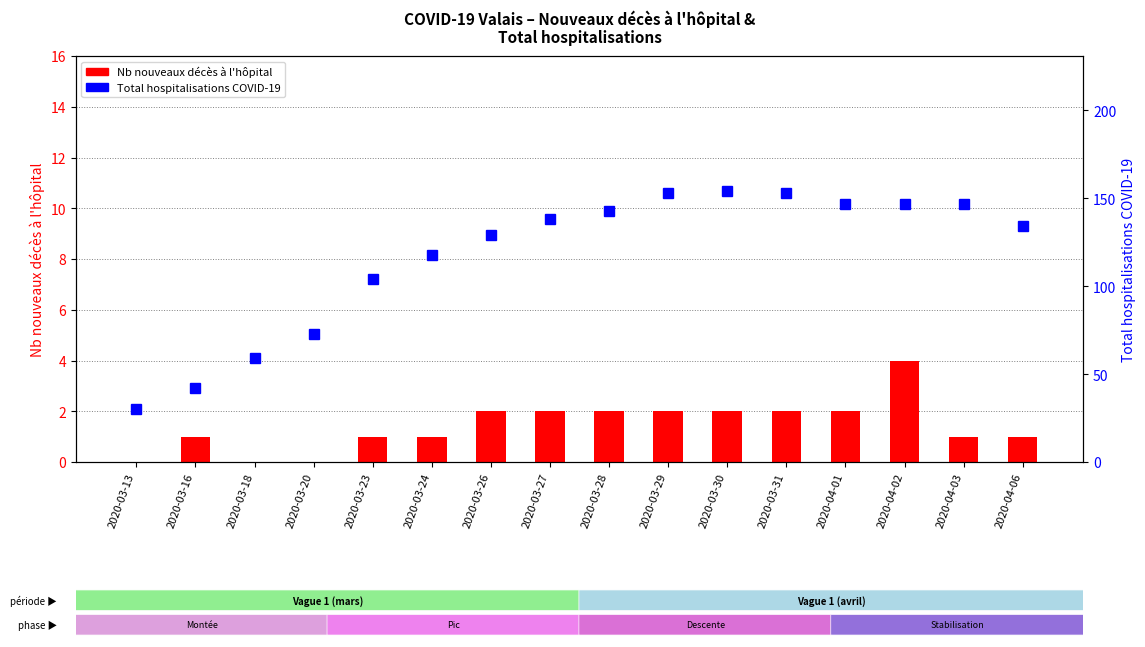

List the series in order of their peak value, lowest first.

Nb nouveaux décès à l'hôpital, Total hospitalisations COVID-19